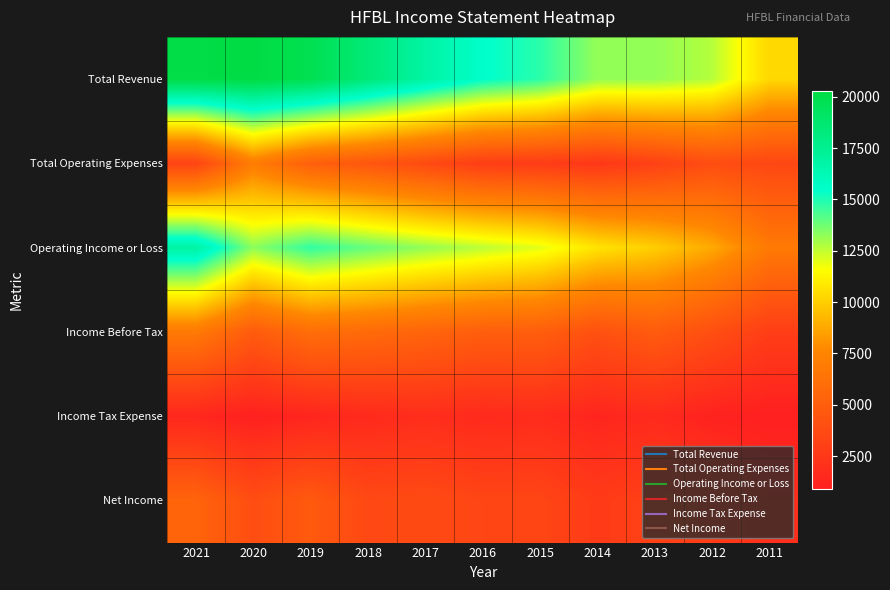

At which category is the sum across all series the highest?

2021